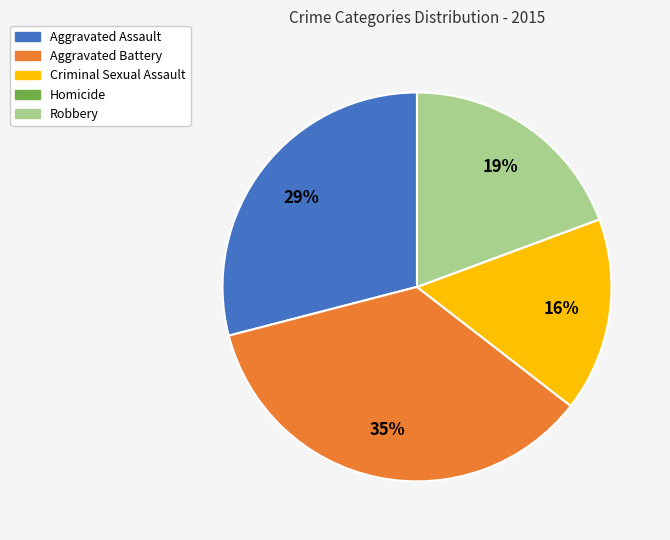

To the nearest percent, what portion does Criminal Sexual Assault represent?

16%